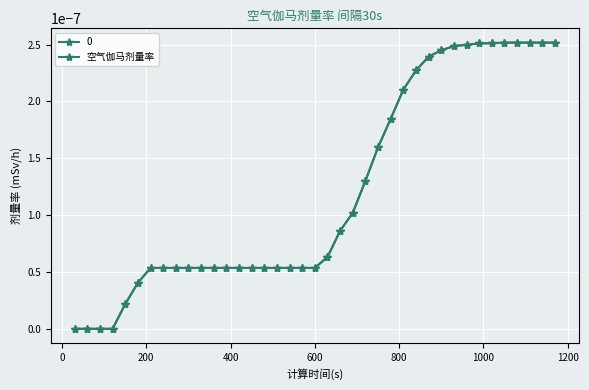

How many lines are shown in the chart?

2